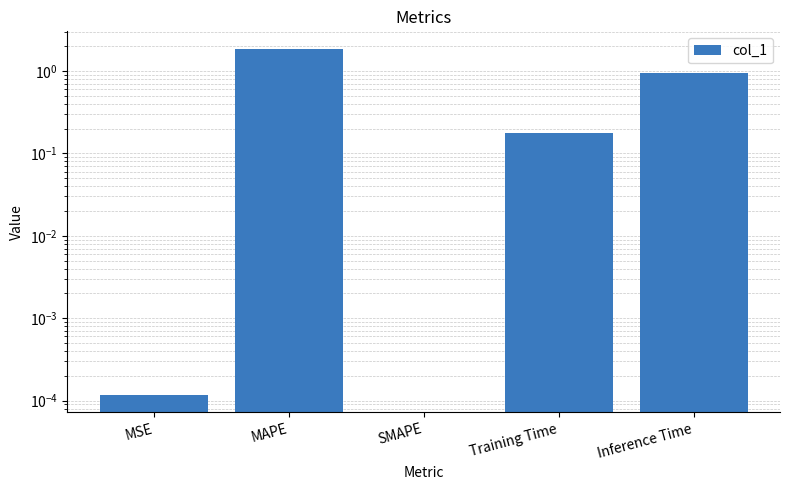

What is the maximum value shown in the chart?

1.9